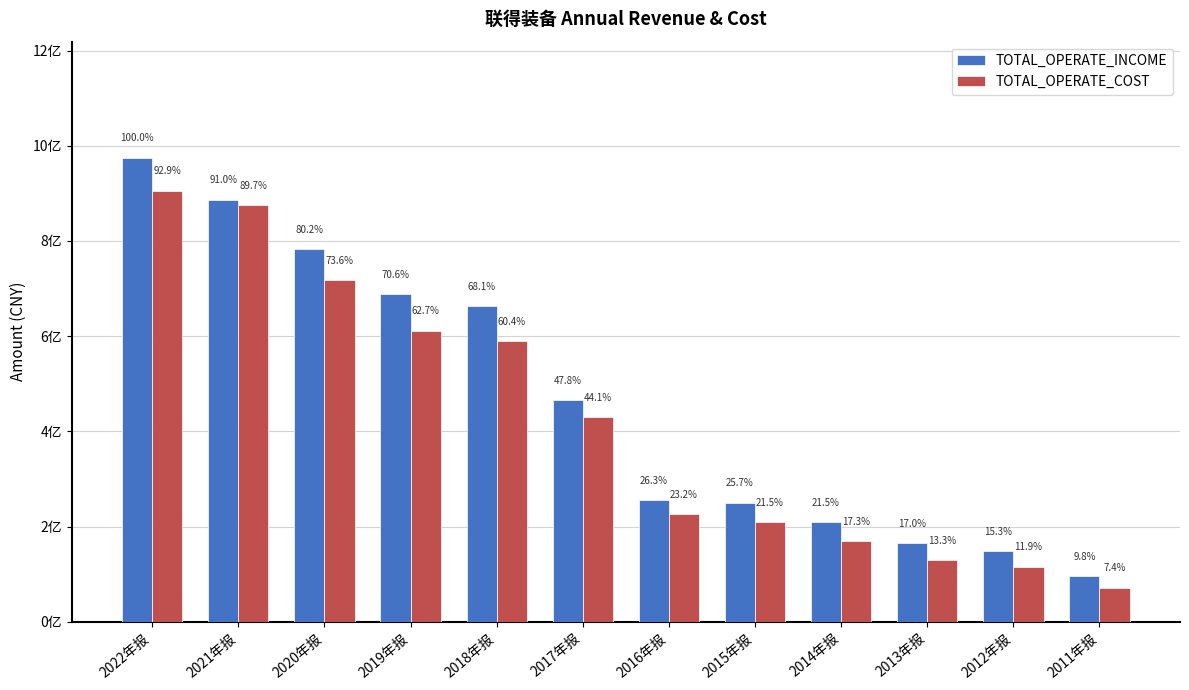

Does the chart contain any negative values?

No